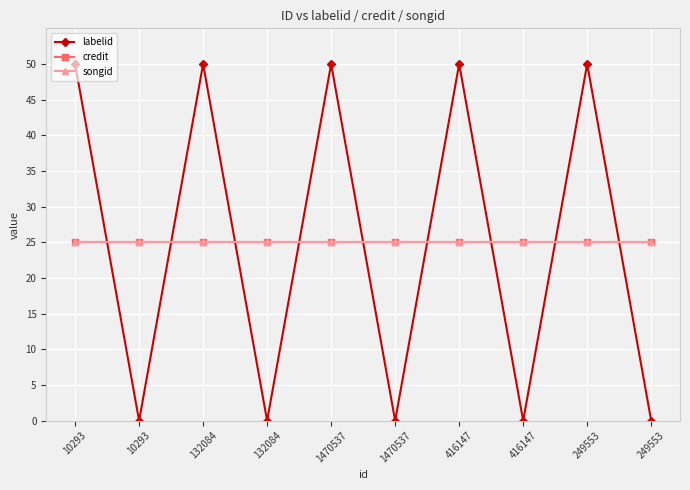

Is this an area chart (filled region under the line)?

No